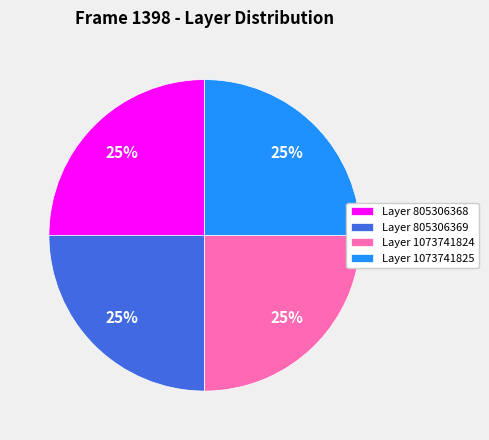

To the nearest percent, what portion does Layer 805306369 represent?

25%